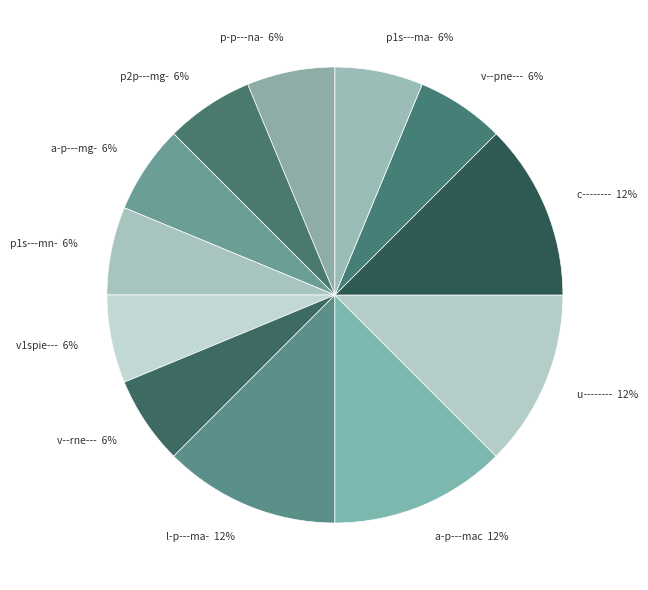

True or false: p1s---ma- accounts for 6% of the total.

True